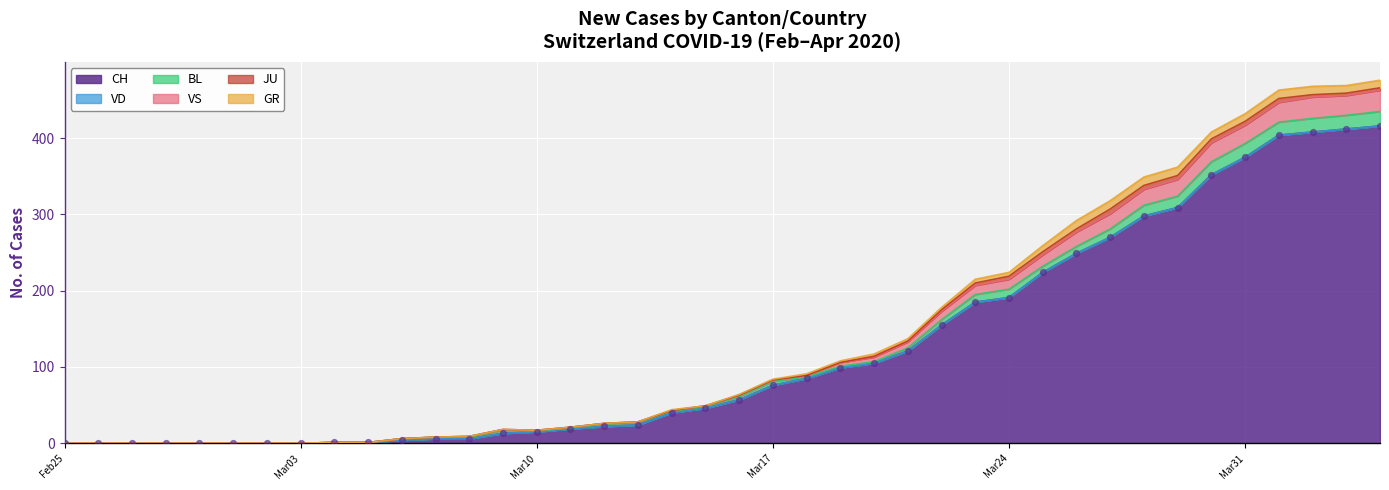

Which series reaches the maximum Y coordinate?

CH